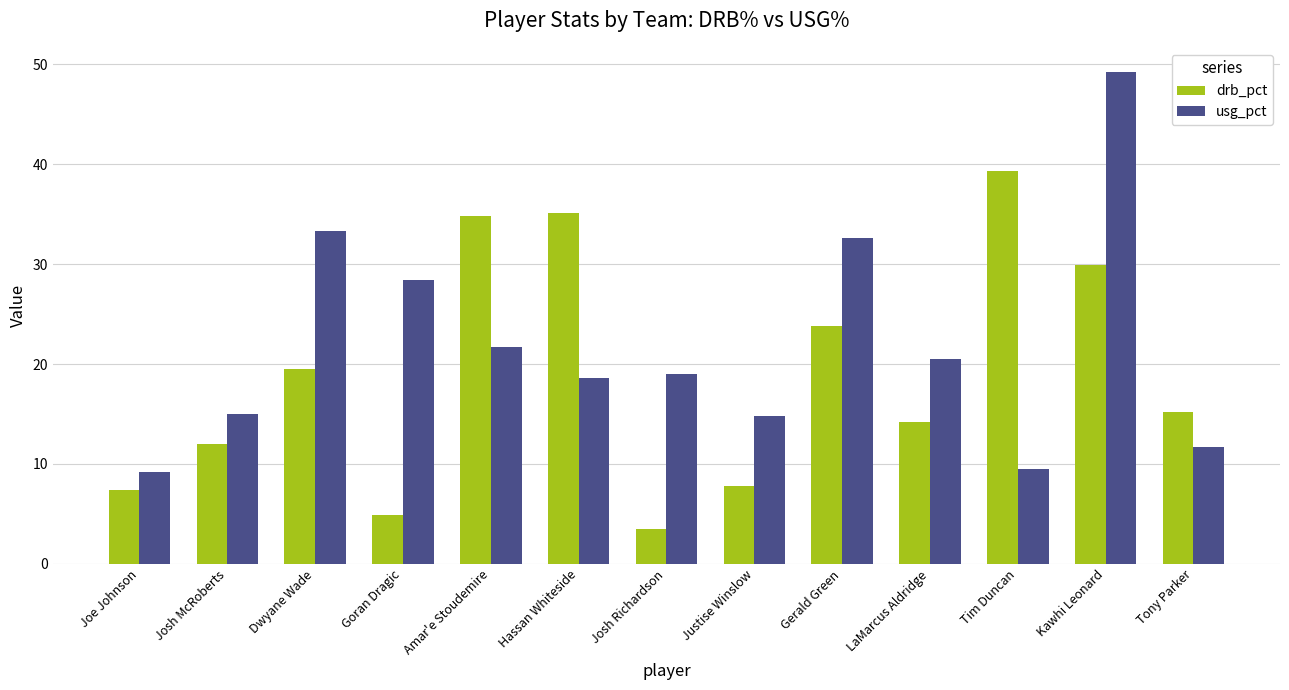

Rank the series by their maximum value, from highest to lowest.

usg_pct, drb_pct